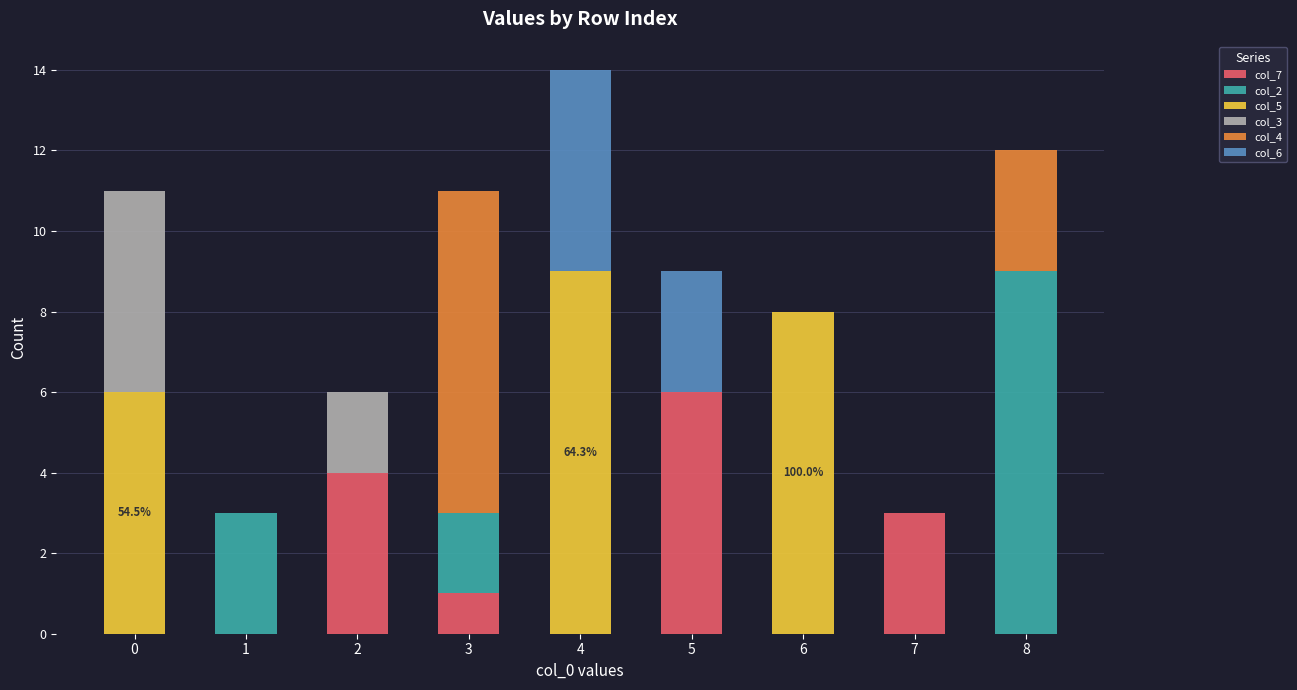

At which category is the sum across all series the highest?

4